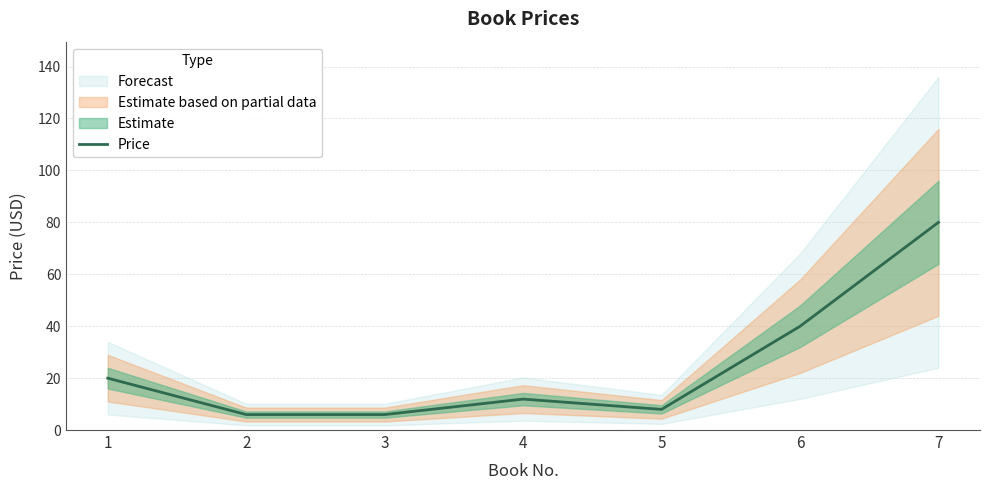

True or false: there are more than 1 points higher than both neighbors.

False